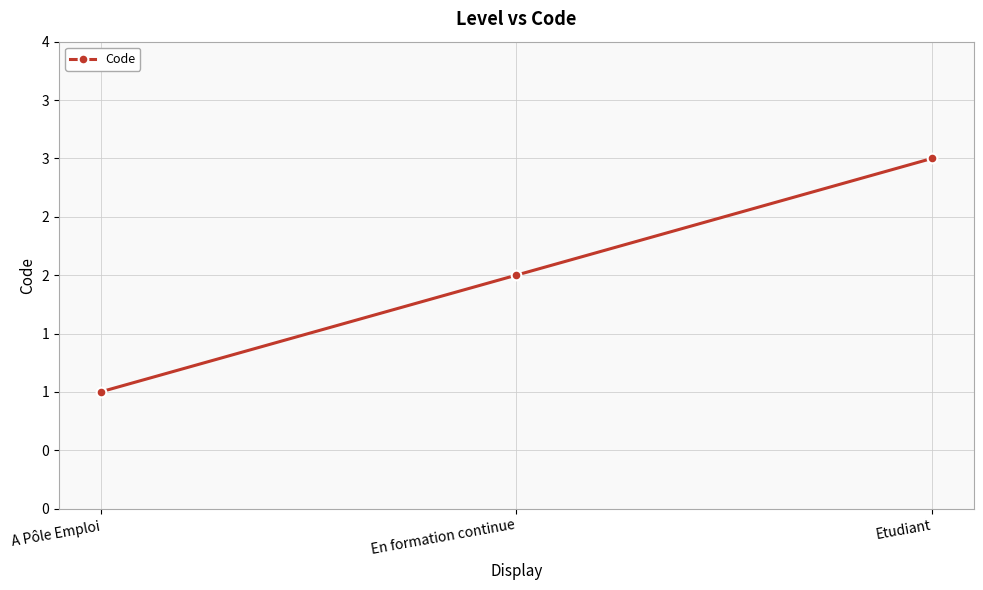

At which category does the chart reach its minimum across all series?

A Pôle Emploi